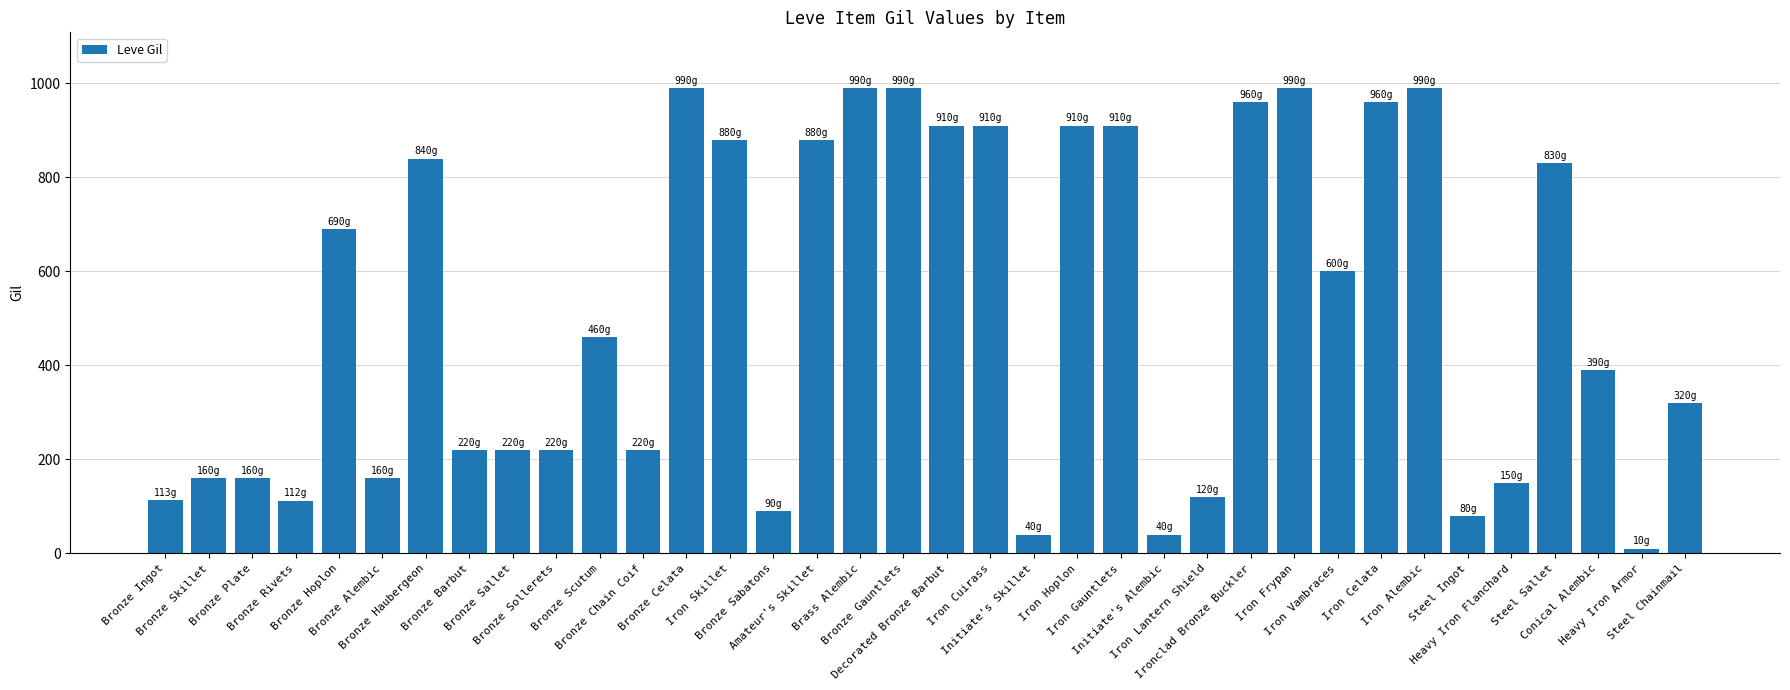

What is the difference between the maximum and second lowest values?

950